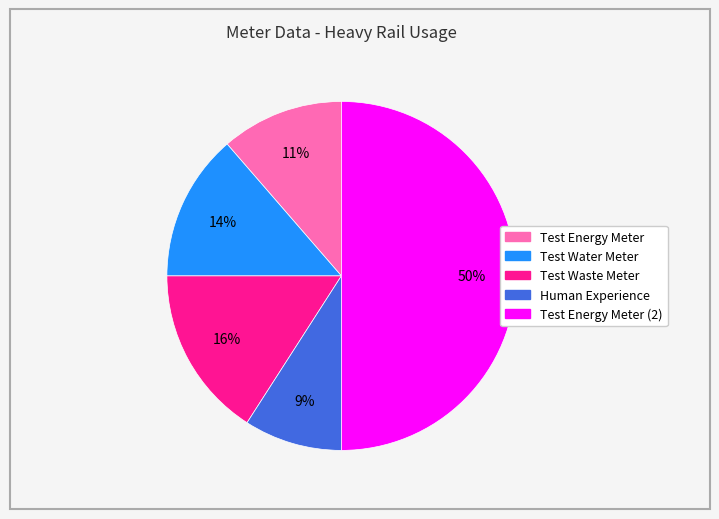

To the nearest percent, what is the average slice percentage?

20%